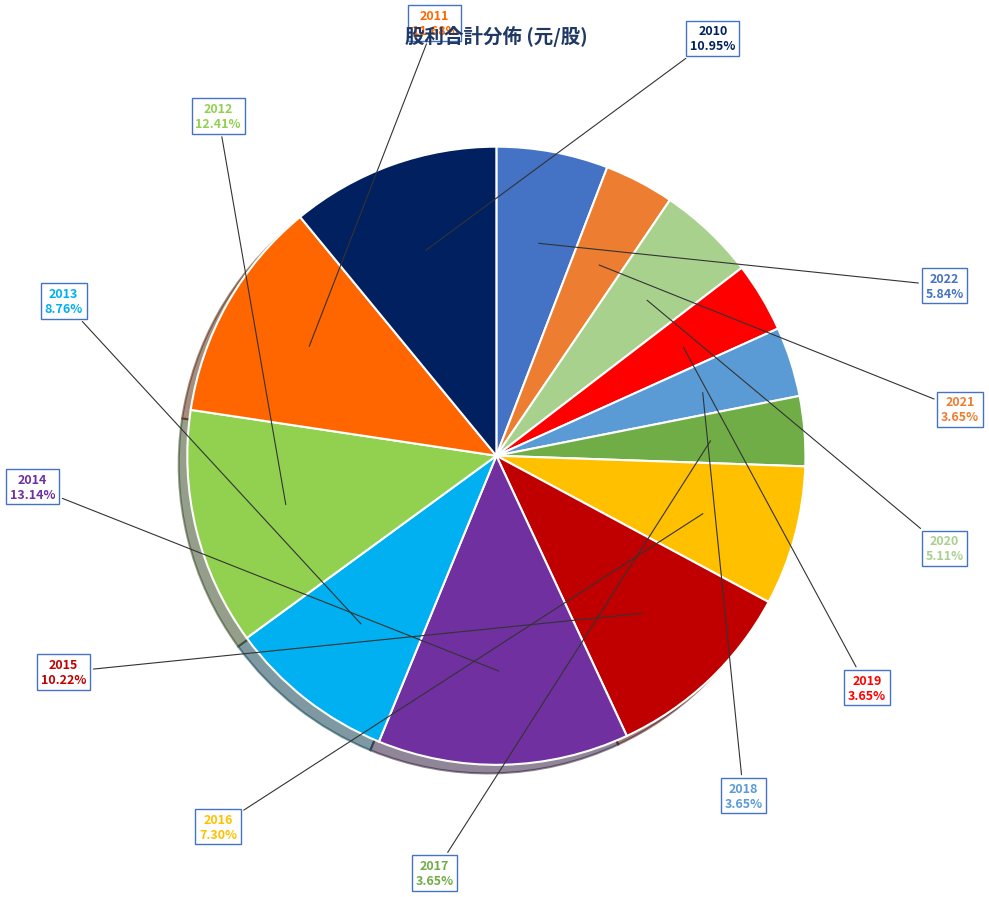

What percentage is NOT represented by 2021?

96.4%